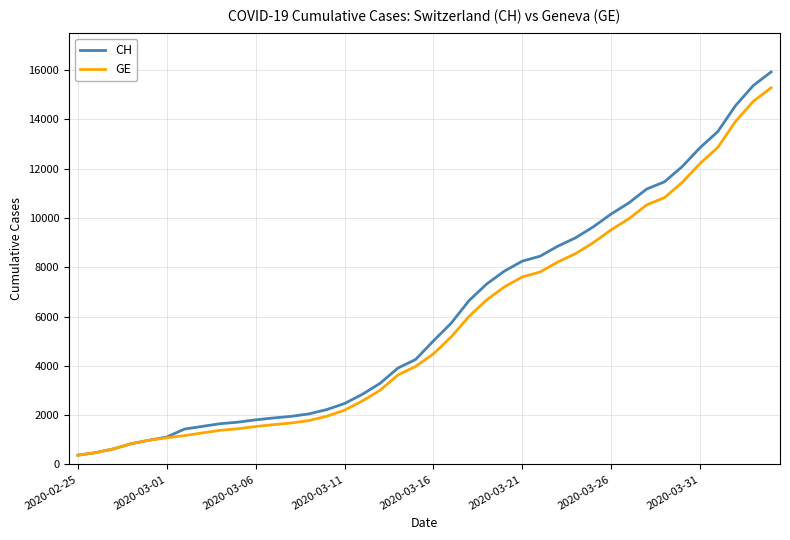

What is the greatest value displayed?

15926